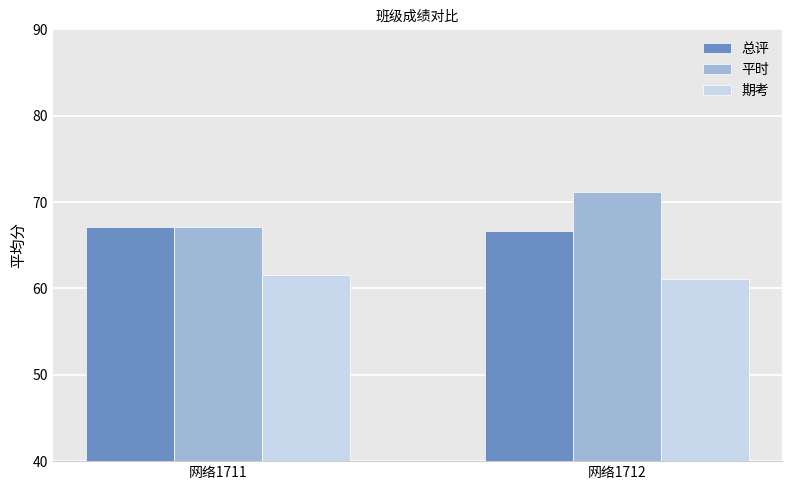

True or false: 期考 has a value of 30.7 at 网络1712.

False